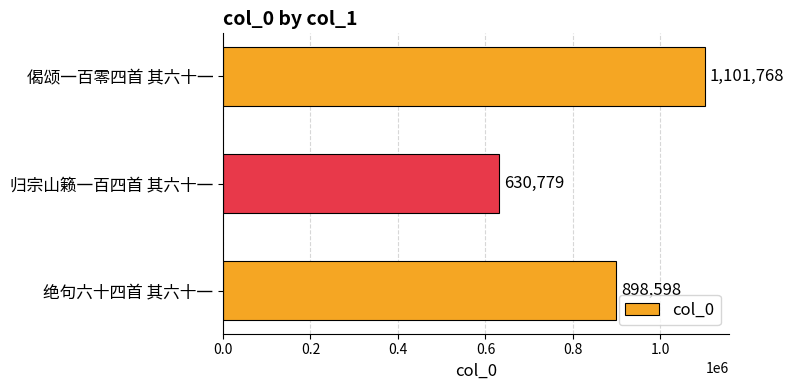

Count the number of data series in this chart.

1